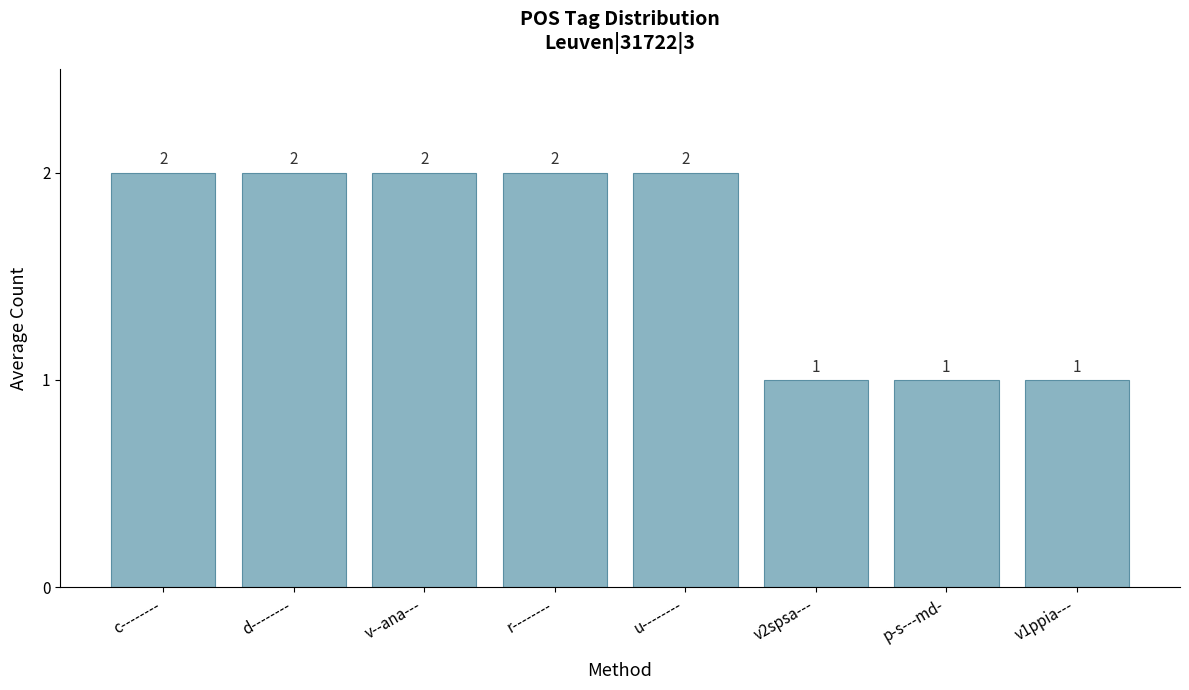

True or false: the data shows 2 at d--------.

True